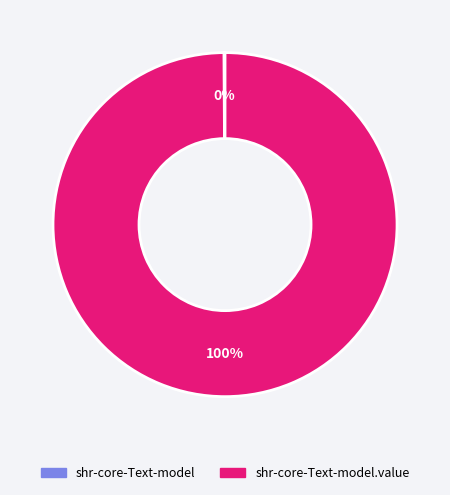

To the nearest percent, what is the average slice percentage?

50%